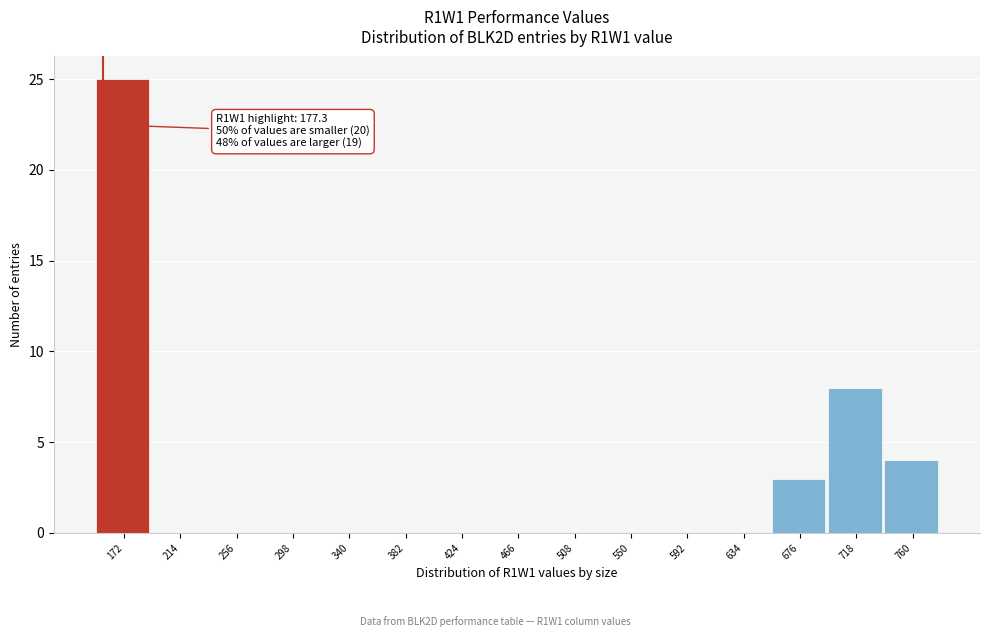

Reading right to left, extract all data points from this chart.

760=4	718=8	676=3	634=0	592=0	550=0	508=0	466=0	424=0	382=0	340=0	298=0	256=0	214=0	172=25